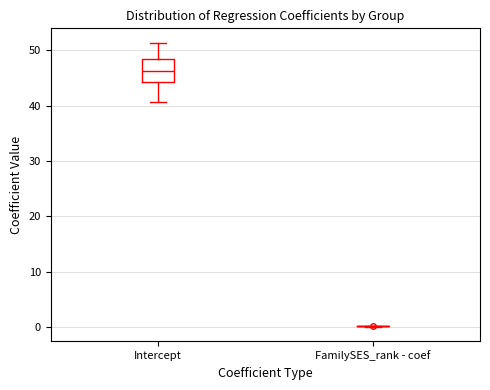

Reading left to right, transcribe this box plot: for each box, give where its median line is, the range the box spans, and where its two whiskers end, as read against the y-axis. The values are not printed on the chart, so give them approximately, as read against the axis.

Intercept: median 46, box 44 to 48, whiskers 41 to 51
FamilySES_rank - coef: box collapsed to a line at 0, whiskers 0 to 0